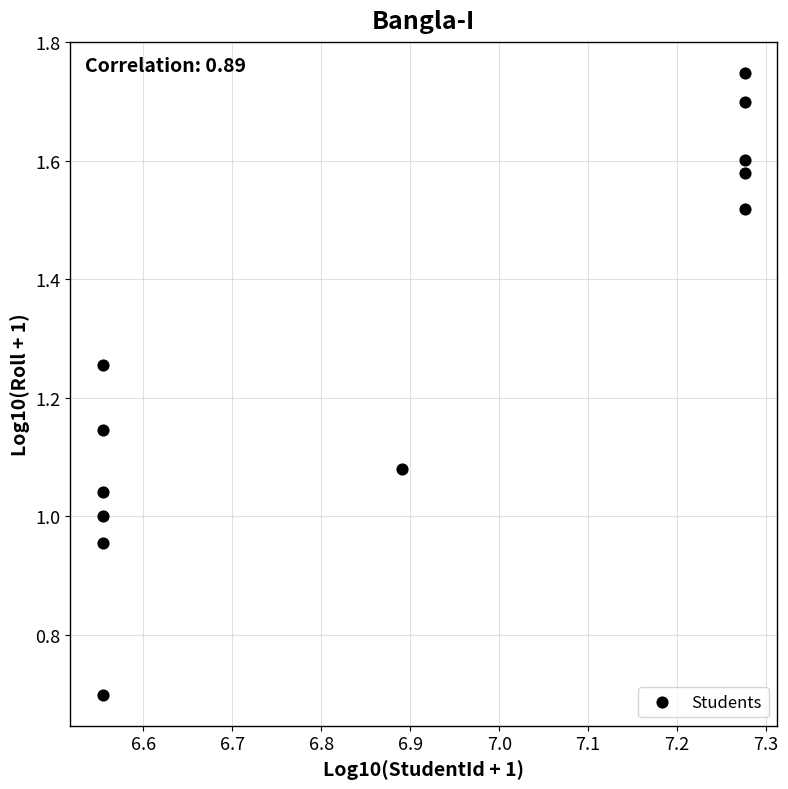

What is the average X value?

6.9